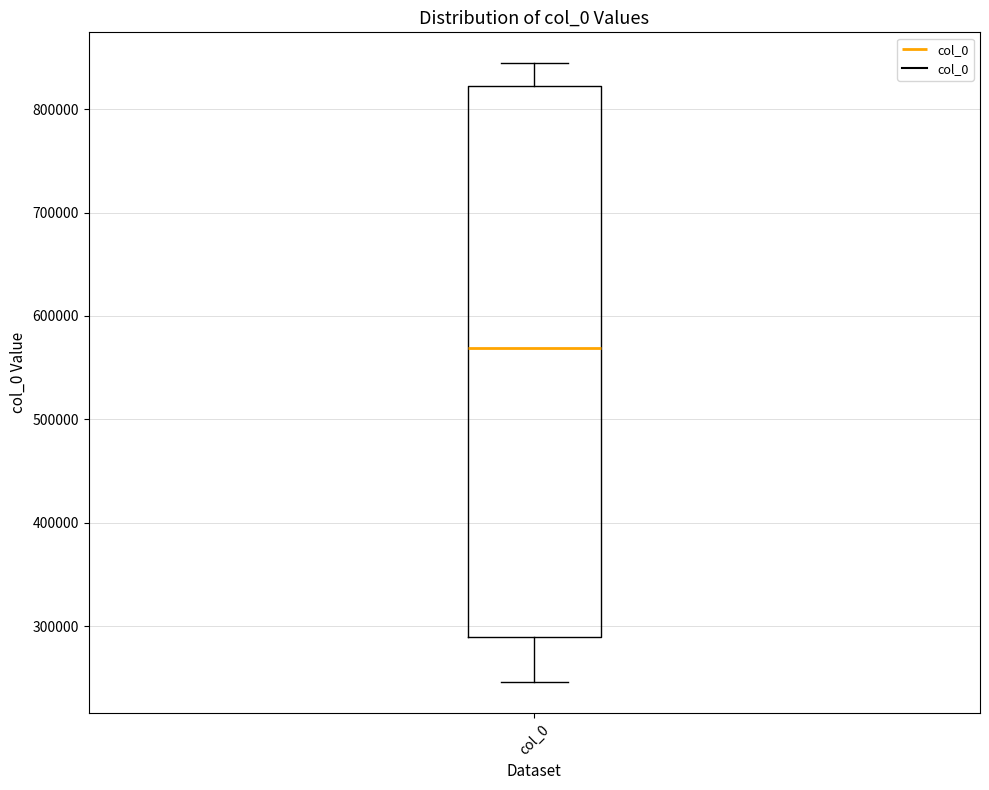

Transcribe this box plot: give where the median line is, the range the box spans, and where the two whiskers end, as read against the y-axis. The values are not printed on the chart, so give them approximately, as read against the axis.

median 570000, box 290000 to 820000, whiskers 250000 to 840000